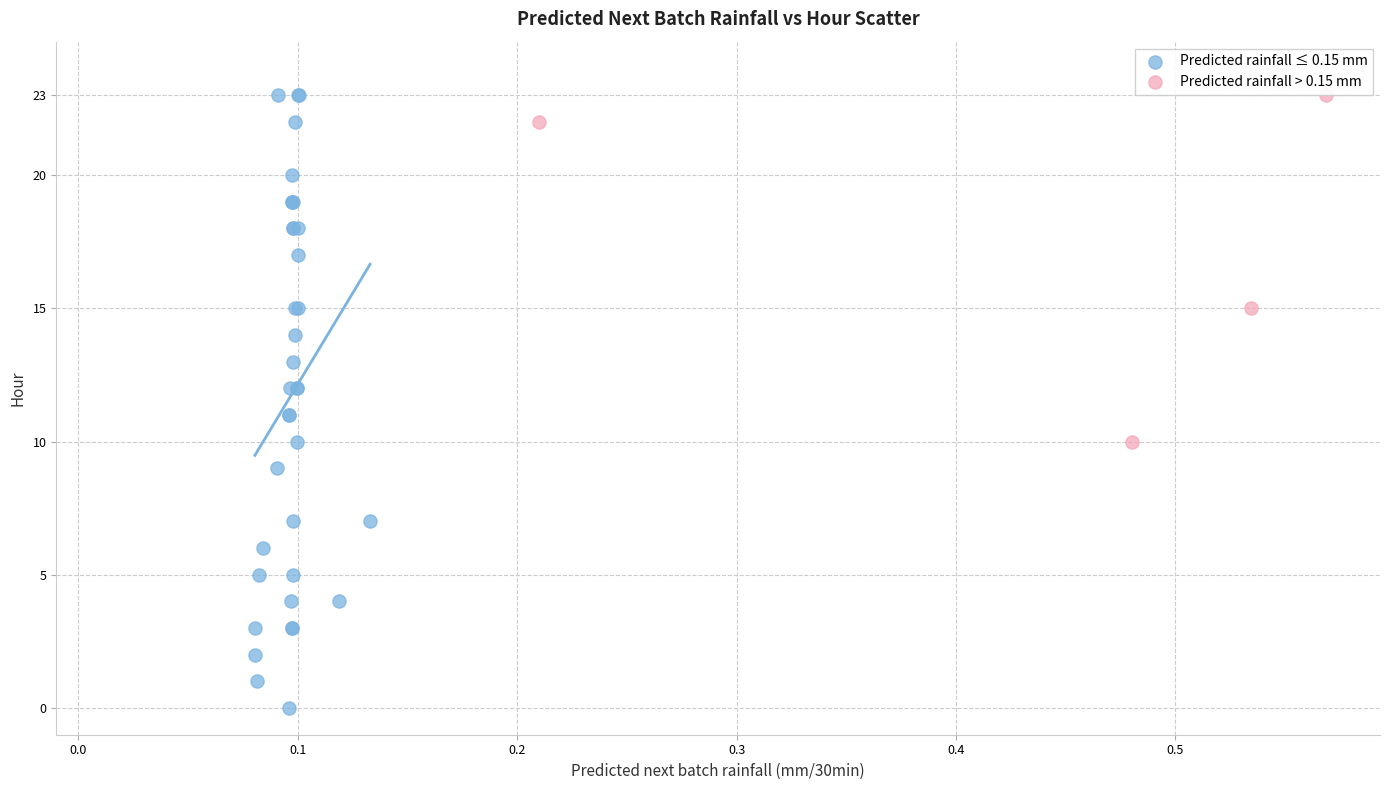

Which series has the largest Y range (max minus min)?

Predicted rainfall ≤ 0.15 mm